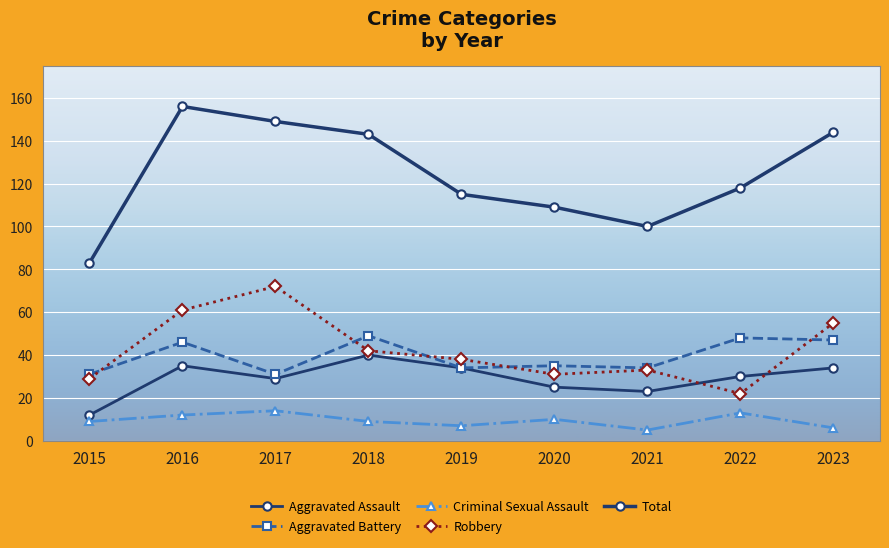

Reading left to right, transcribe all the data shown in this chart.

Aggravated Assault: 2015=12	2016=35	2017=29	2018=40	2019=34	2020=25	2021=23	2022=30	2023=34
Aggravated Battery: 2015=31	2016=46	2017=31	2018=49	2019=34	2020=35	2021=34	2022=48	2023=47
Criminal Sexual Assault: 2015=9	2016=12	2017=14	2018=9	2019=7	2020=10	2021=5	2022=13	2023=6
Robbery: 2015=29	2016=61	2017=72	2018=42	2019=38	2020=31	2021=33	2022=22	2023=55
Total: 2015=83	2016=156	2017=149	2018=143	2019=115	2020=109	2021=100	2022=118	2023=144